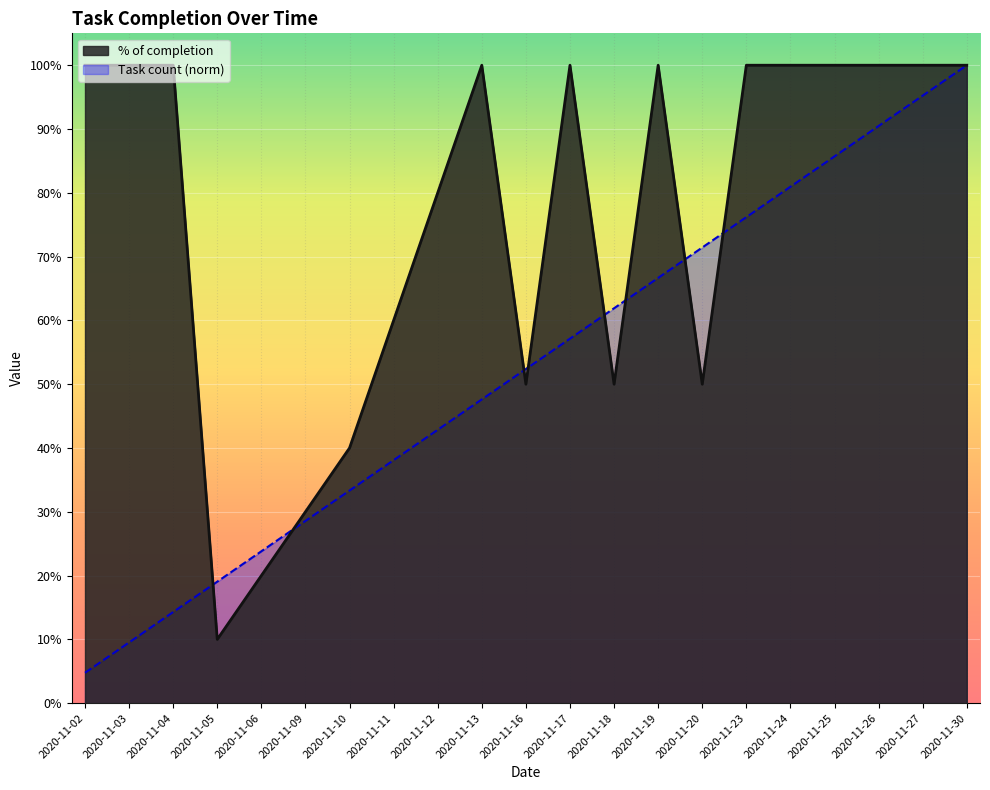

At how many categories does at least one series exceed 0?

21